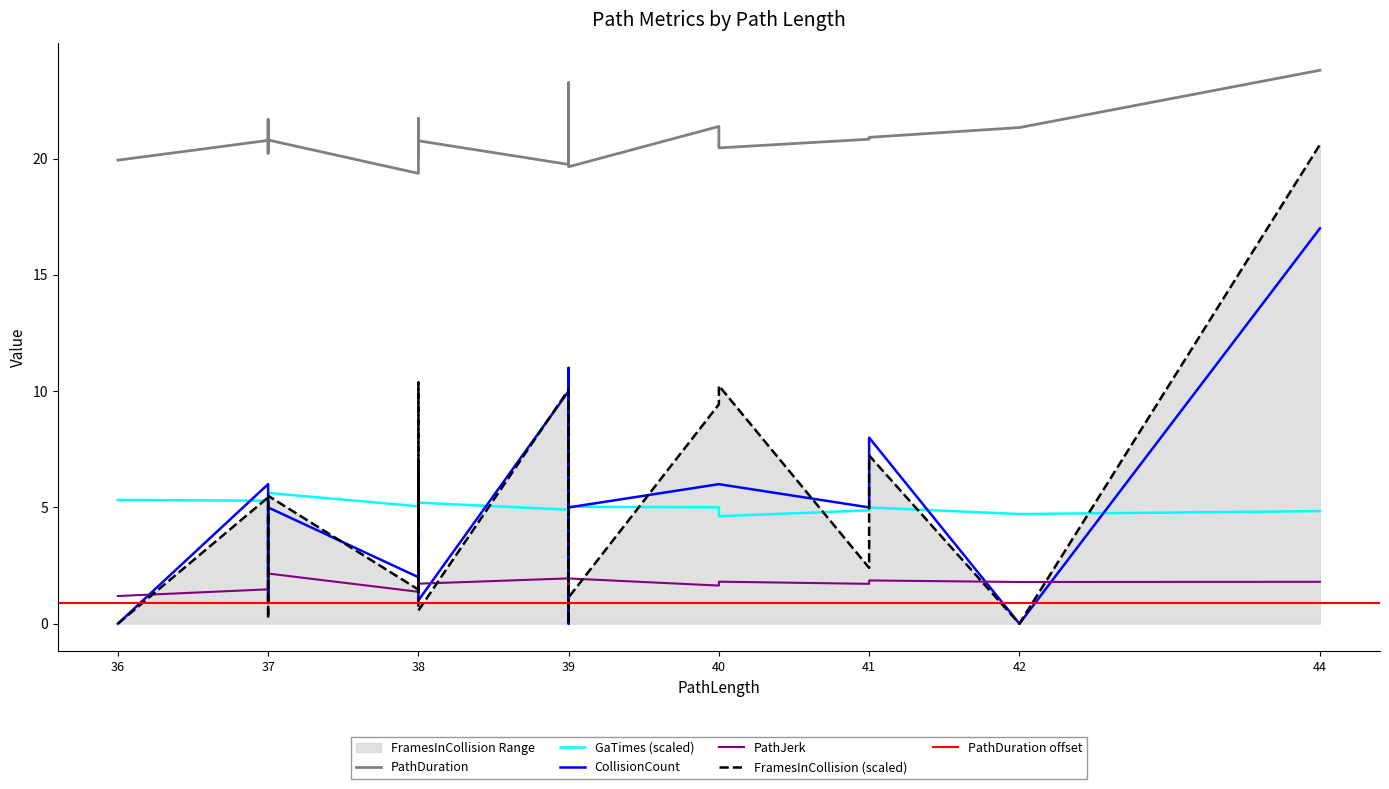

What is the difference between the highest and lowest values at 39?

17.8